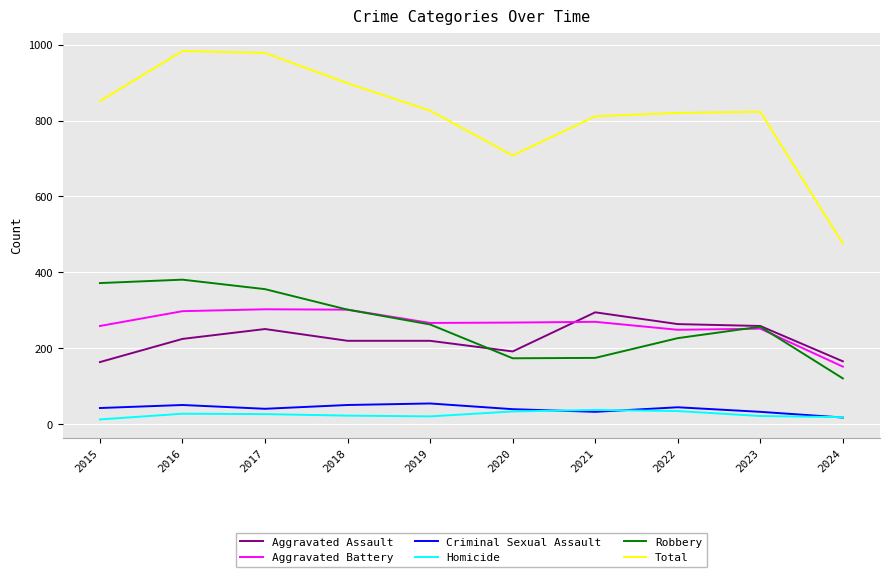

Is the value of Robbery at 2022 greater than the value of Aggravated Battery at 2022?

No